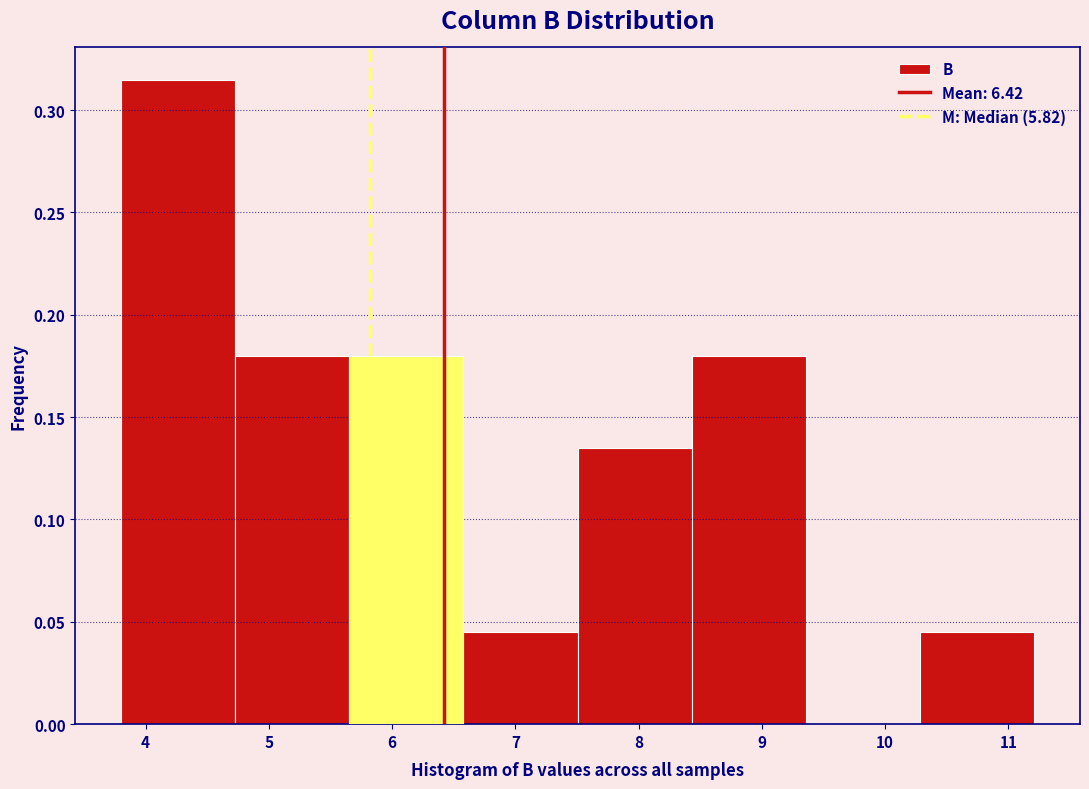

Reading left to right, transcribe this chart: for each bar, give the range it covers on the x-axis and its height. Neither the bar edges nor the heights are printed on the chart, so give them approximately, as read against the axes.

3.8 to 4.7: 0.315
4.7 to 5.7: 0.180
5.7 to 6.6: 0.180
6.6 to 7.5: 0.045
7.5 to 8.4: 0.135
8.4 to 9.4: 0.180
9.4 to 10.3: 0
10.3 to 11.2: 0.045